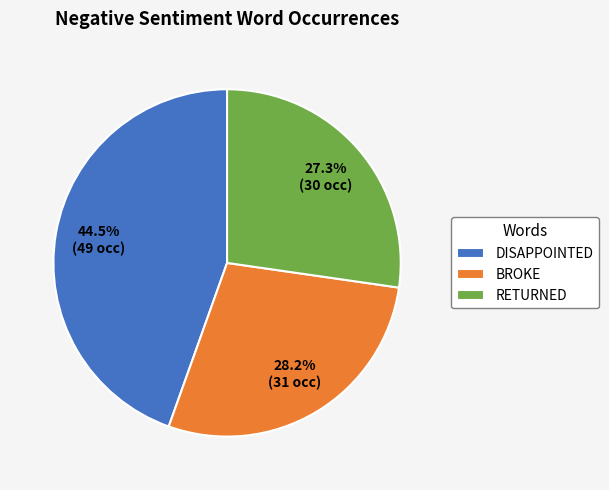

Do BROKE and RETURNED together represent more than half of the pie?

Yes